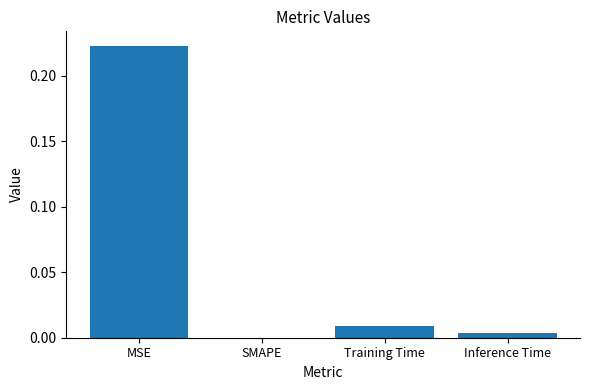

Between SMAPE and Training Time, which is larger?

Training Time